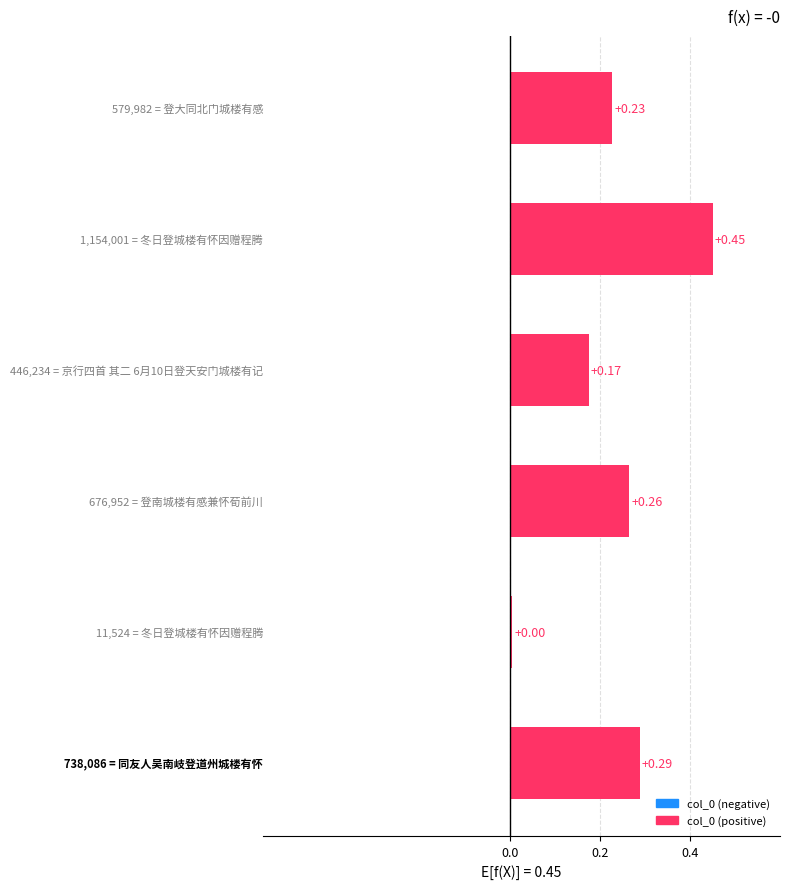

What is the sum of all values?

1.4